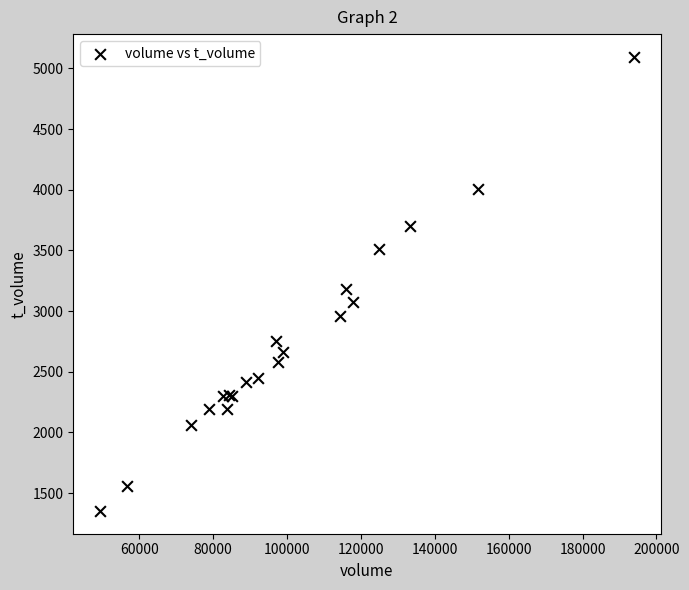

What Y value in the scatter plot is closest to 3223?

3181